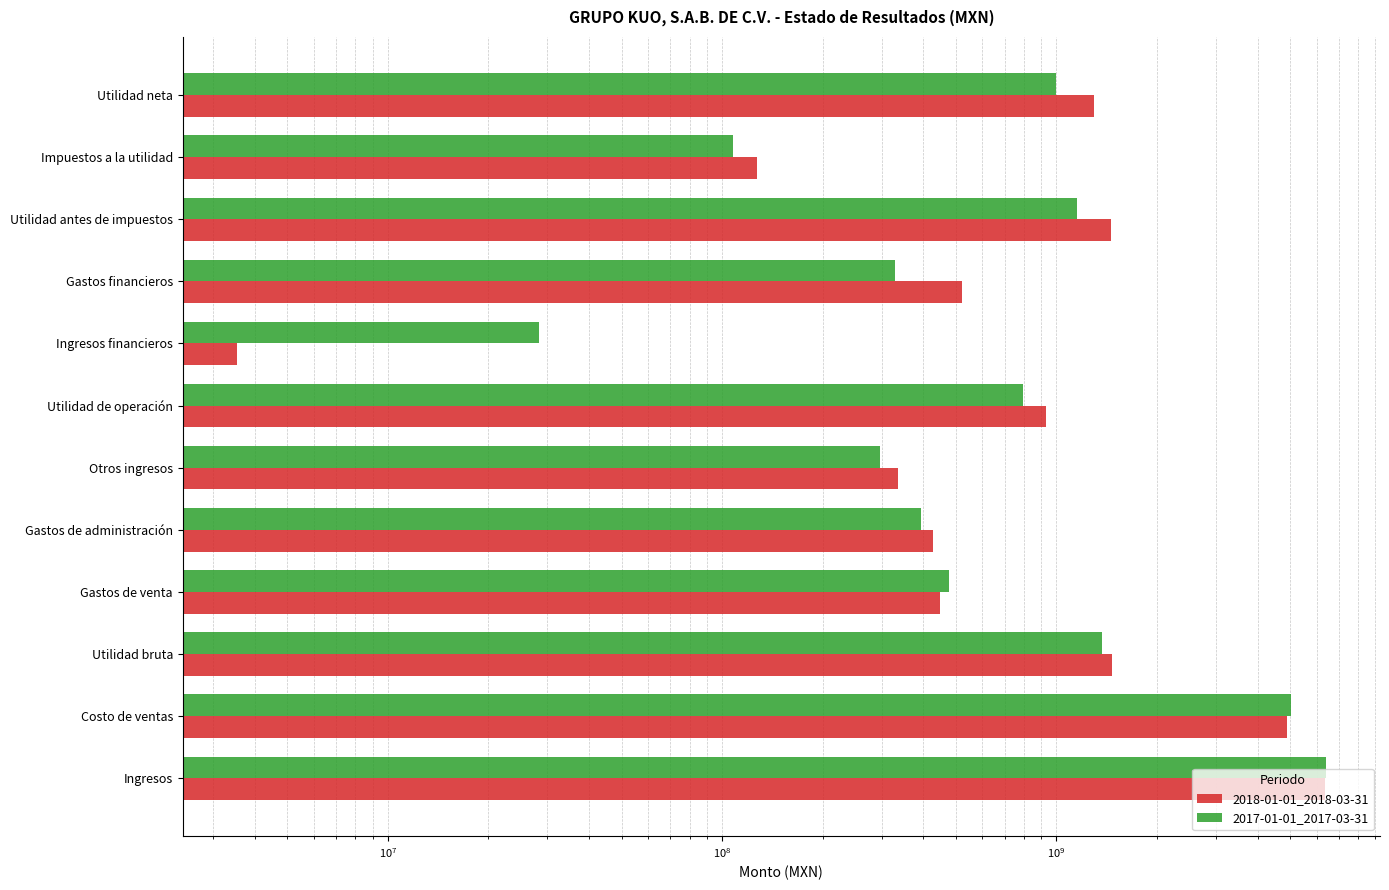

Are the bars grouped side by side (vs. stacked)?

Yes